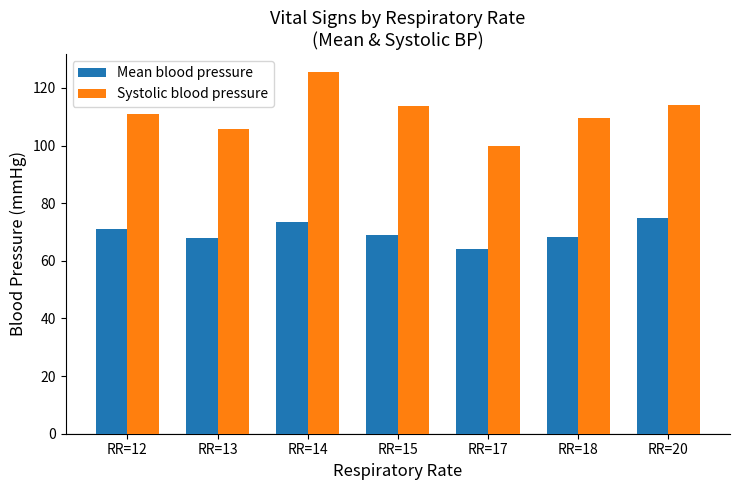

What is the difference between the highest and lowest values at RR=20?

39.0